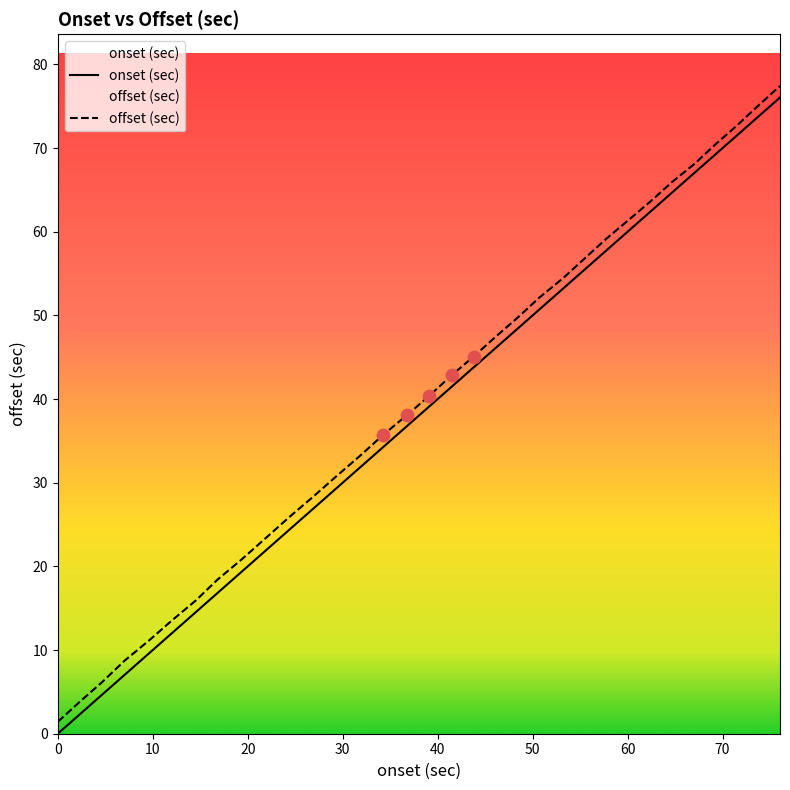

Which series has the largest range (max minus min)?

onset (sec)